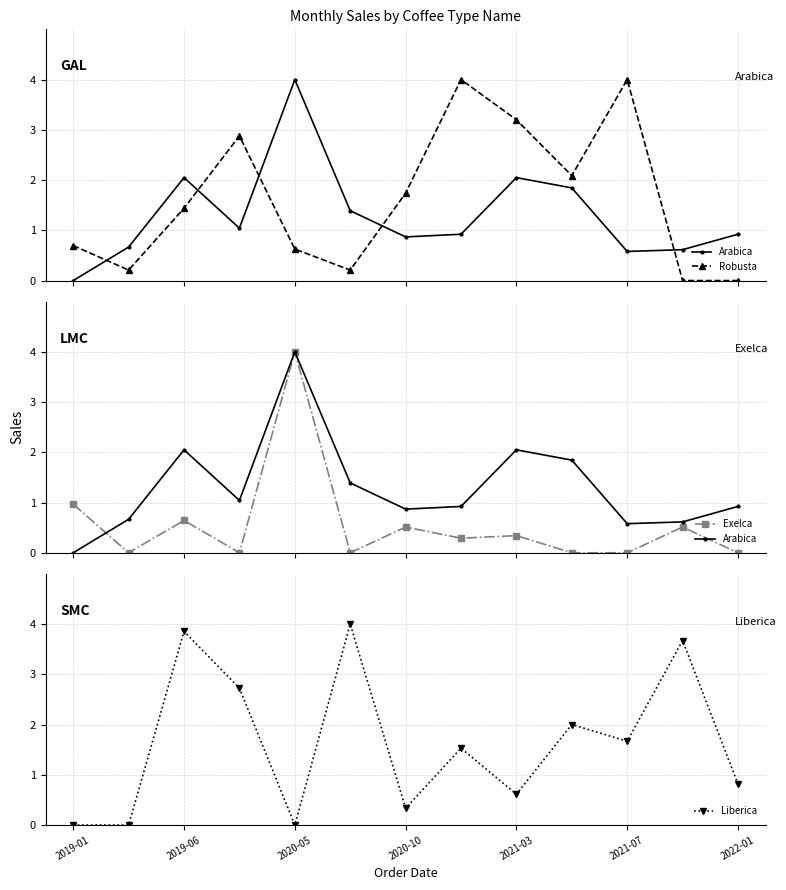

True or false: Liberica has more than 0 points higher than both neighbors.

True